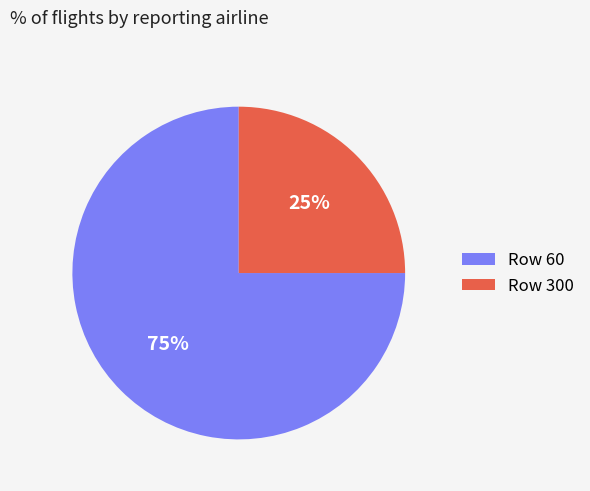

How many slices are in this pie chart?

2